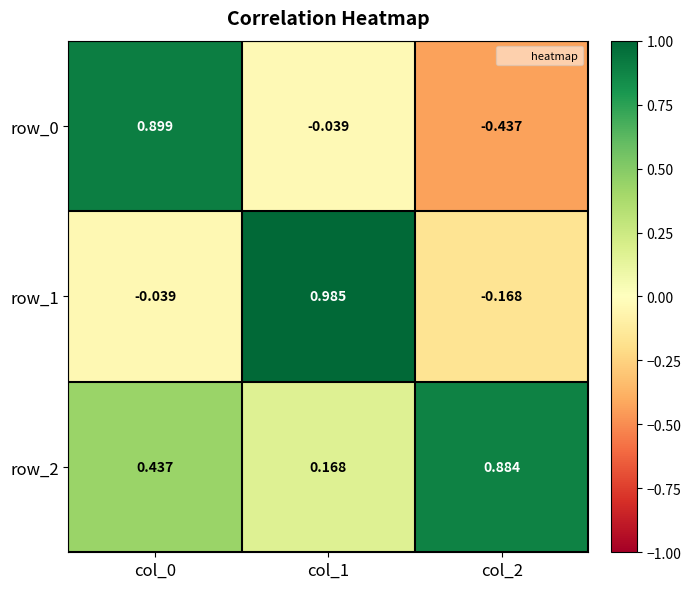

Count the number of categories in the chart.

3